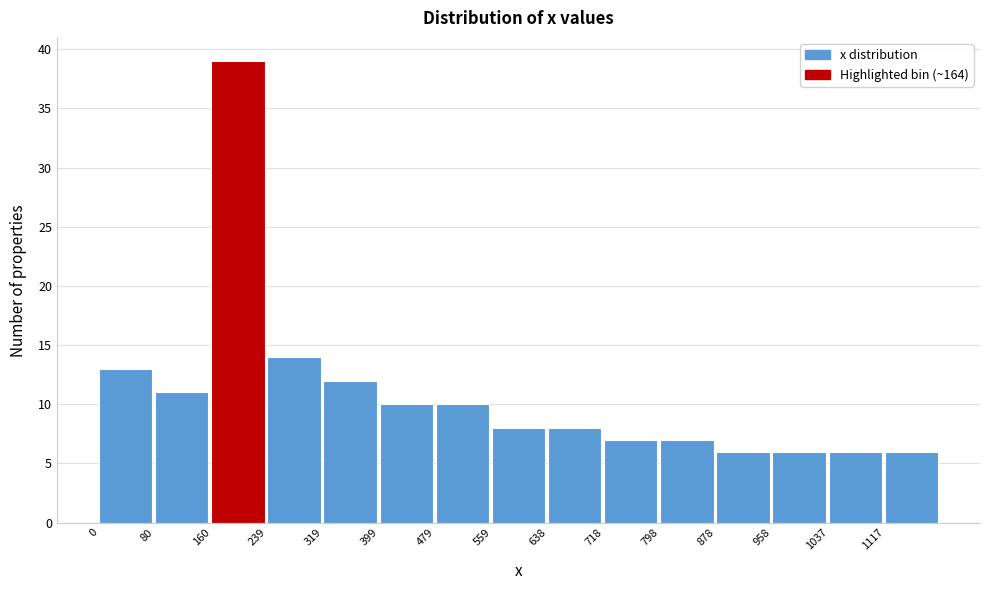

Reading left to right, list every bar in this chart as the range it spans on the x-axis followed by its height. Neither the bar edges nor the heights are printed on the chart, so give them approximately, as read against the axes.

0 to 80: 13
80 to 160: 11
160 to 240: 39
240 to 320: 14
320 to 400: 12
400 to 480: 10
480 to 560: 10
560 to 640: 8
640 to 720: 8
720 to 800: 7
800 to 880: 7
880 to 960: 6
960 to 1040: 6
1040 to 1120: 6
1120 to 1200: 6